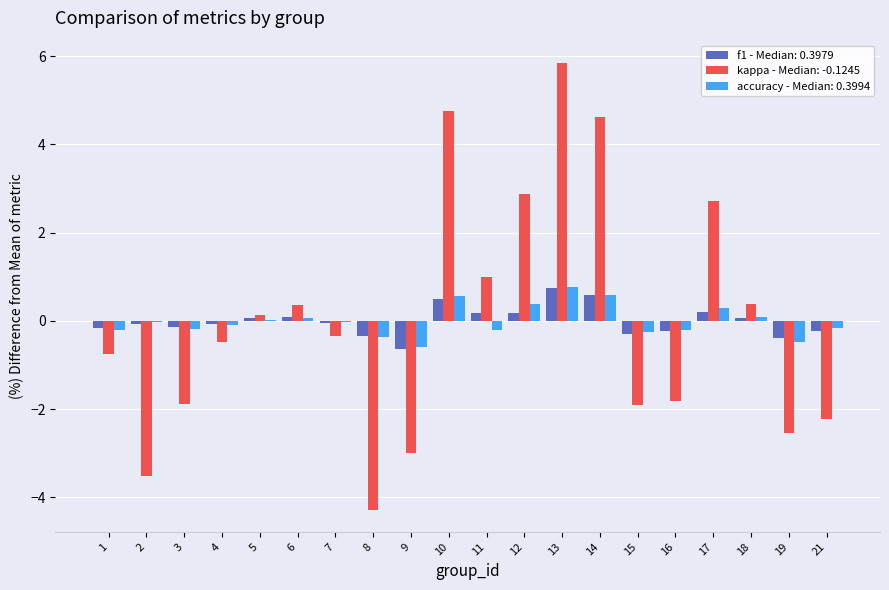

Which label corresponds to the largest value in the chart?

13